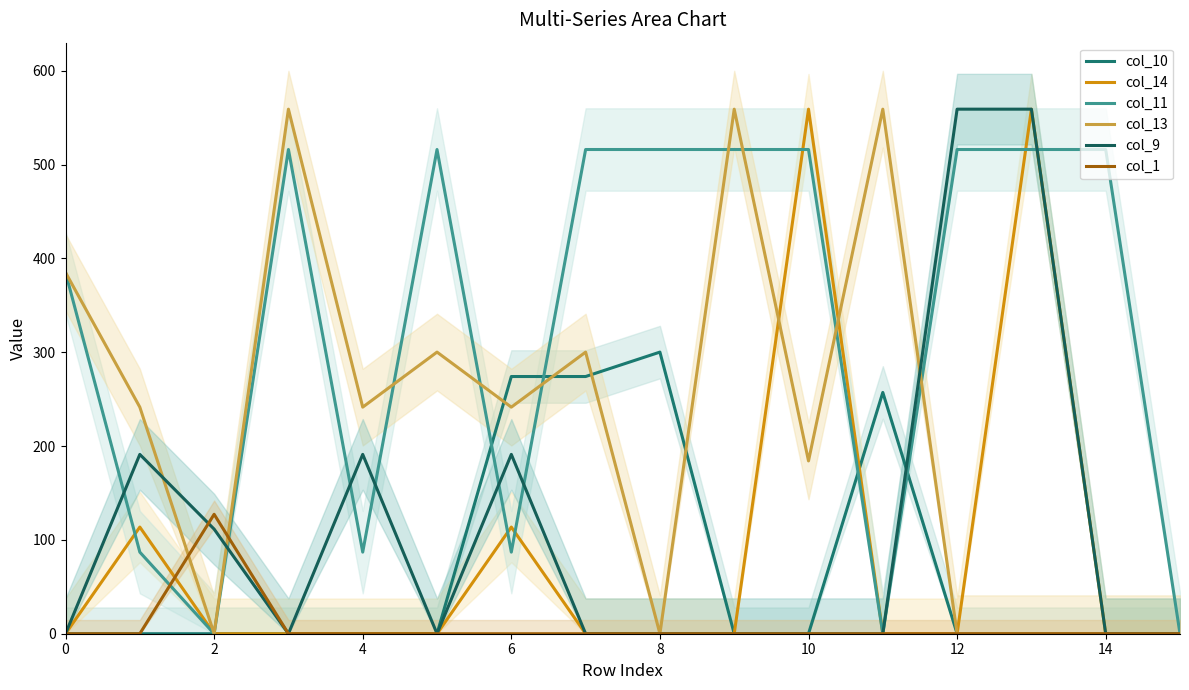

Reading left to right, transcribe all the data shown in this chart.

col_10: 0.0	0.0	0.0	0.0	0.0	0.0	274.1	274.1	300.1	0.0	0.0	257.1	0.0	0.0	0.0	0.0
col_14: 0.0	113.7	0.0	0.0	0.0	0.0	113.7	0.0	0.0	0.0	559.0	0.0	0.0	559.0	0.0	0.0
col_11: 385.0	87.0	0.0	516.0	87.0	516.0	87.0	516.0	516.0	516.0	516.0	0.0	516.0	516.0	516.0	0.0
col_13: 385.0	241.5	0.0	559.0	241.5	300.1	241.5	300.1	0.0	559.0	184.1	559.0	0.0	0.0	0.0	0.0
col_9: 0.0	191.1	111.5	0.0	191.1	0.0	191.1	0.0	0.0	0.0	0.0	0.0	559.0	559.0	0.0	0.0
col_1: 0.0	0.0	127.3	0.0	0.0	0.0	0.0	0.0	0.0	0.0	0.0	0.0	0.0	0.0	0.0	0.0